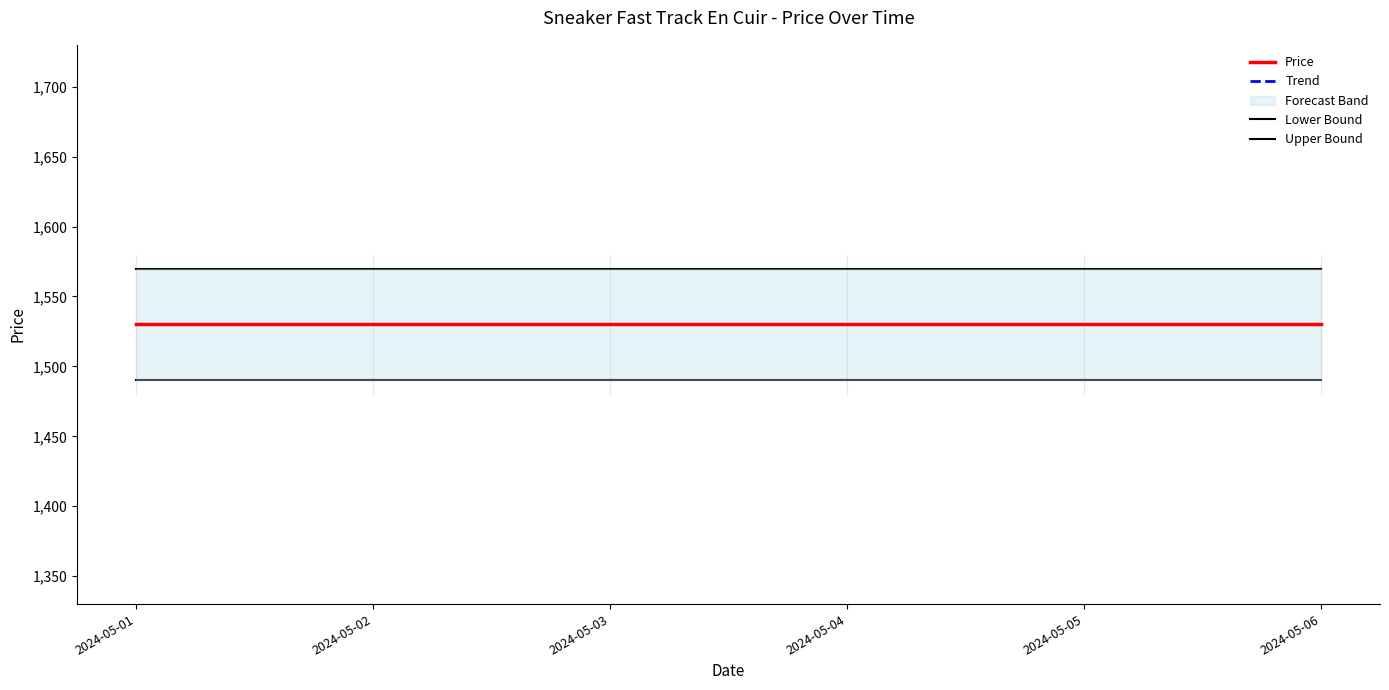

Is this an area chart (filled region under the line)?

No